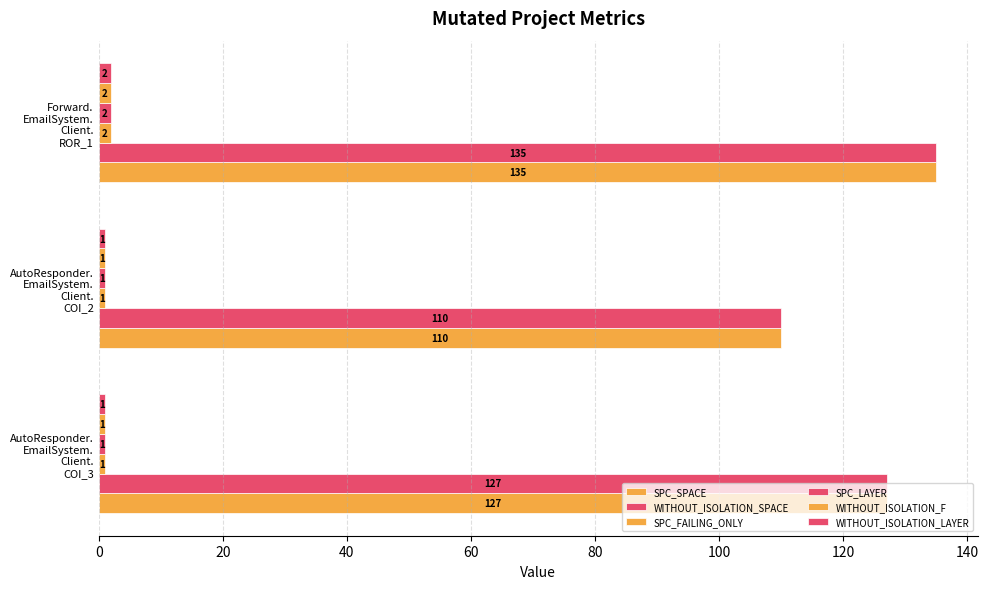

What is the difference between the maximum and minimum values in the WITHOUT_ISOLATION_F series?

1